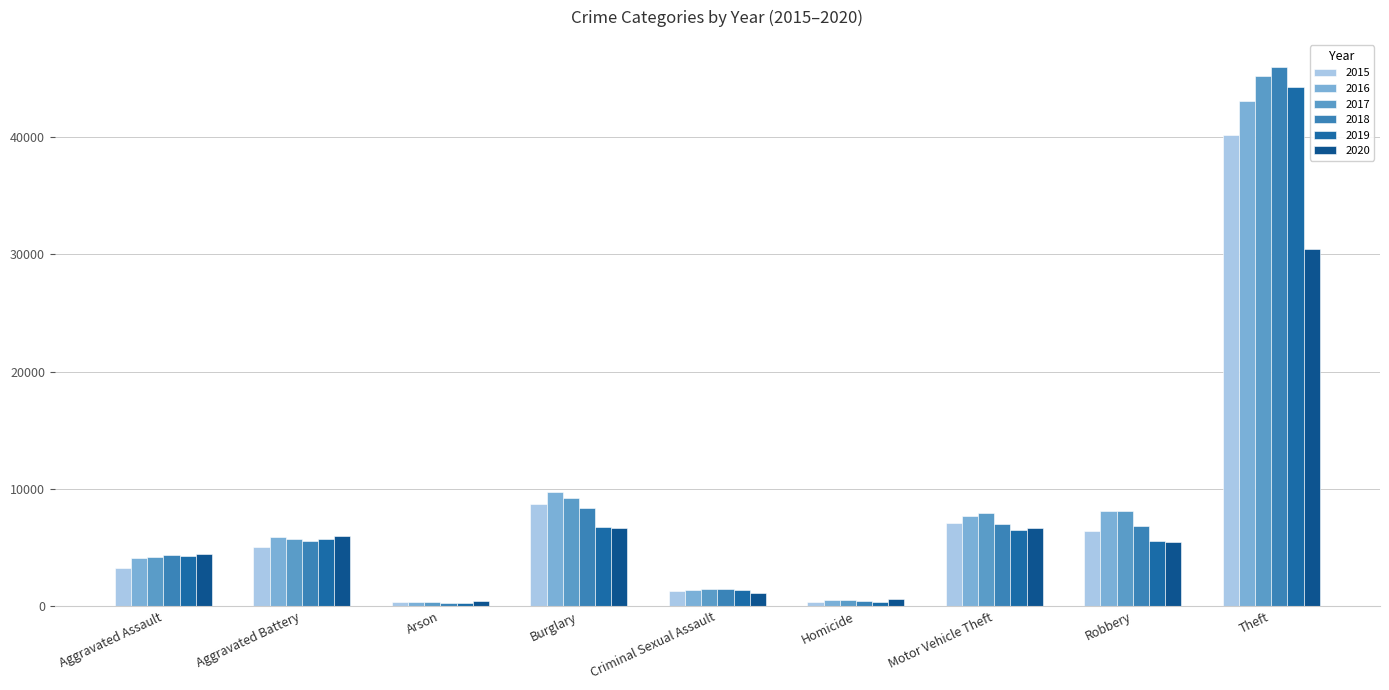

What is the label of the 8th bar from the right?

Aggravated Battery